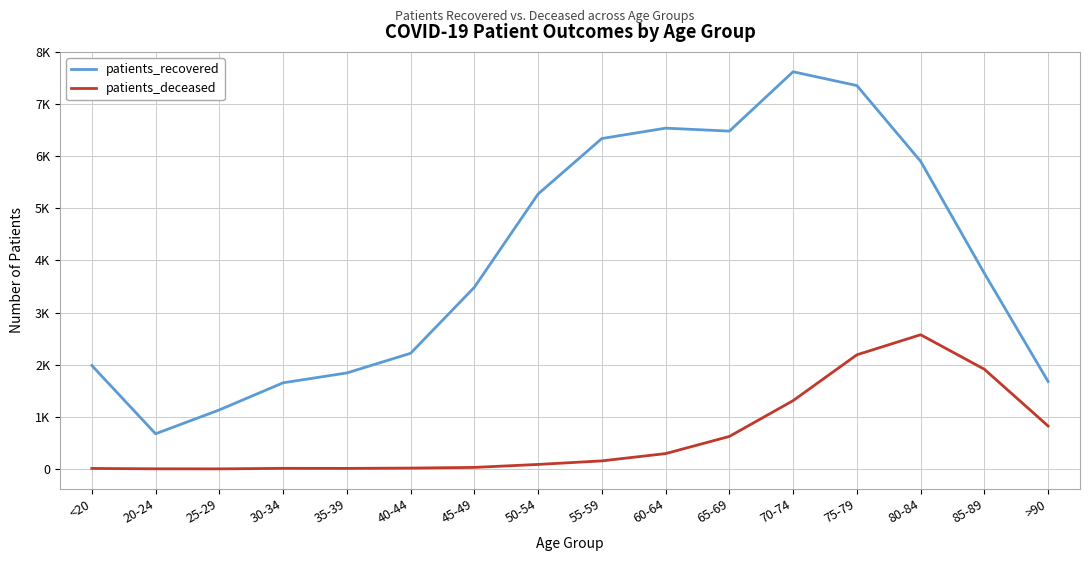

At which category does the chart reach its peak across all series?

70-74